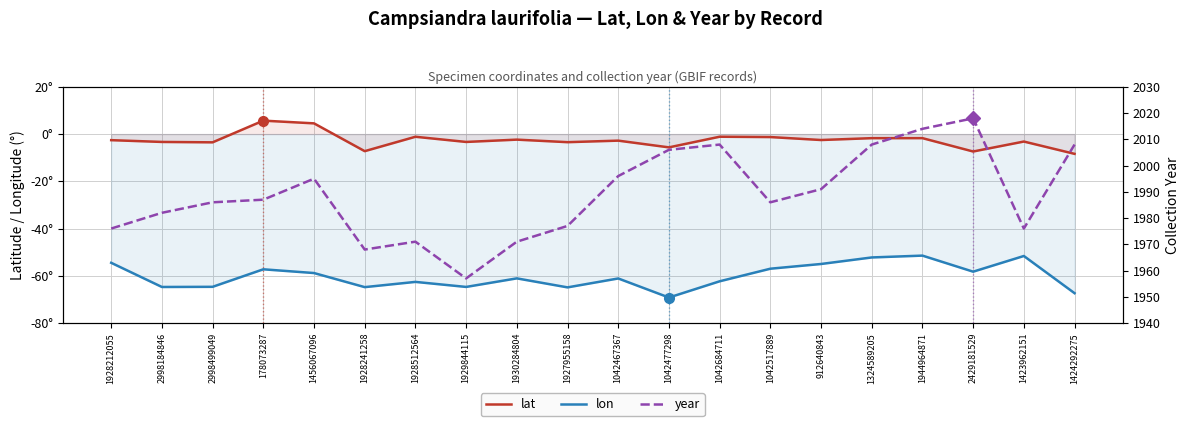

Read the lat value at 1929844115.

-3.3